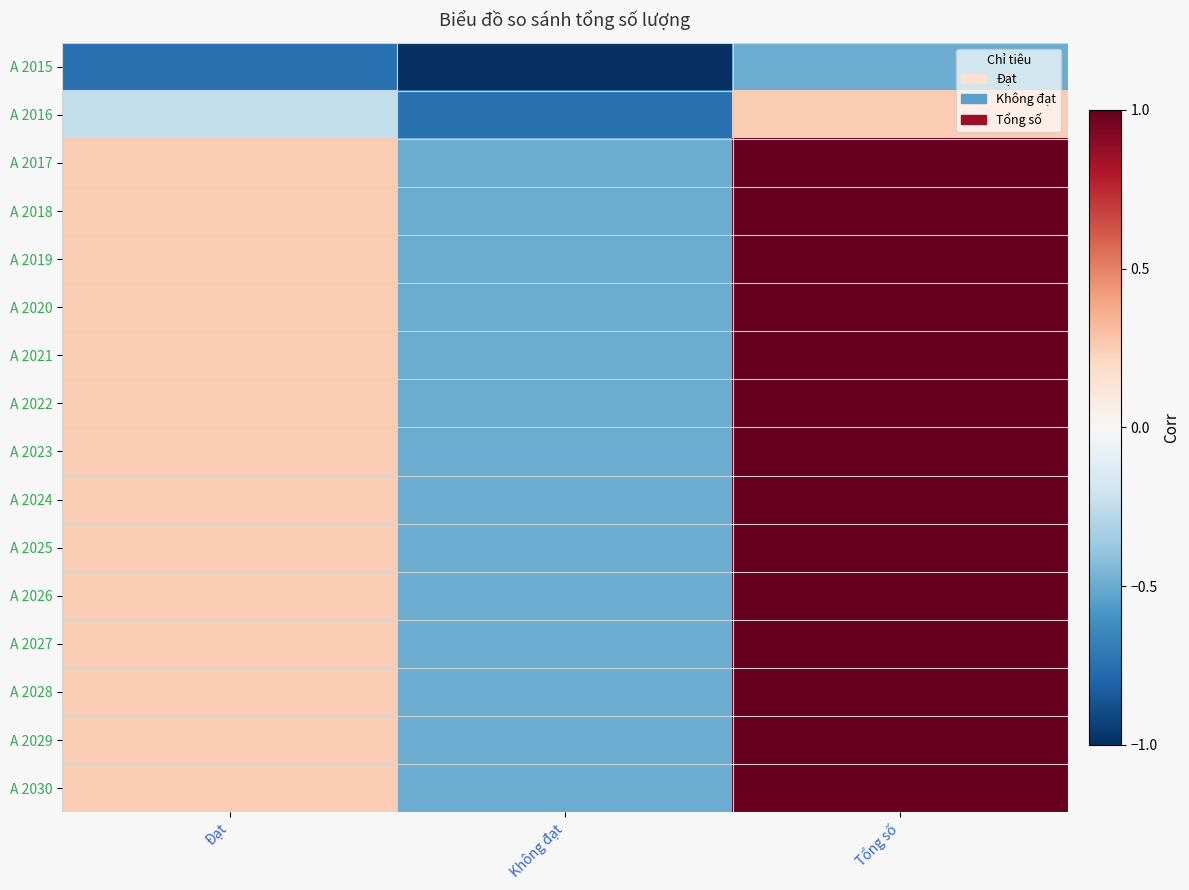

At how many categories does at least one series exceed 0?

2